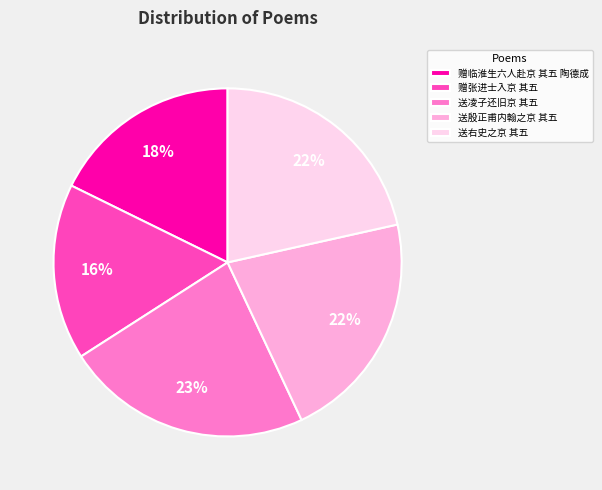

What is the largest slice in the pie chart?

送凌子还旧京 其五